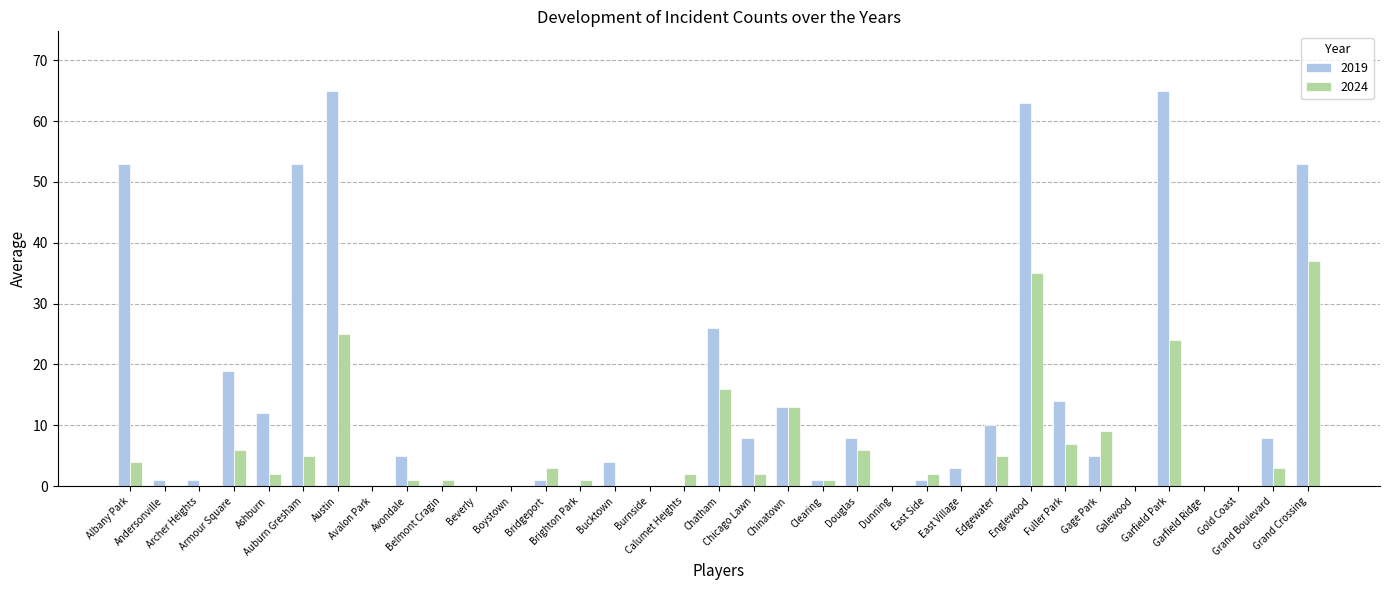

True or false: 2019 has a value of 1 at Avondale.

False